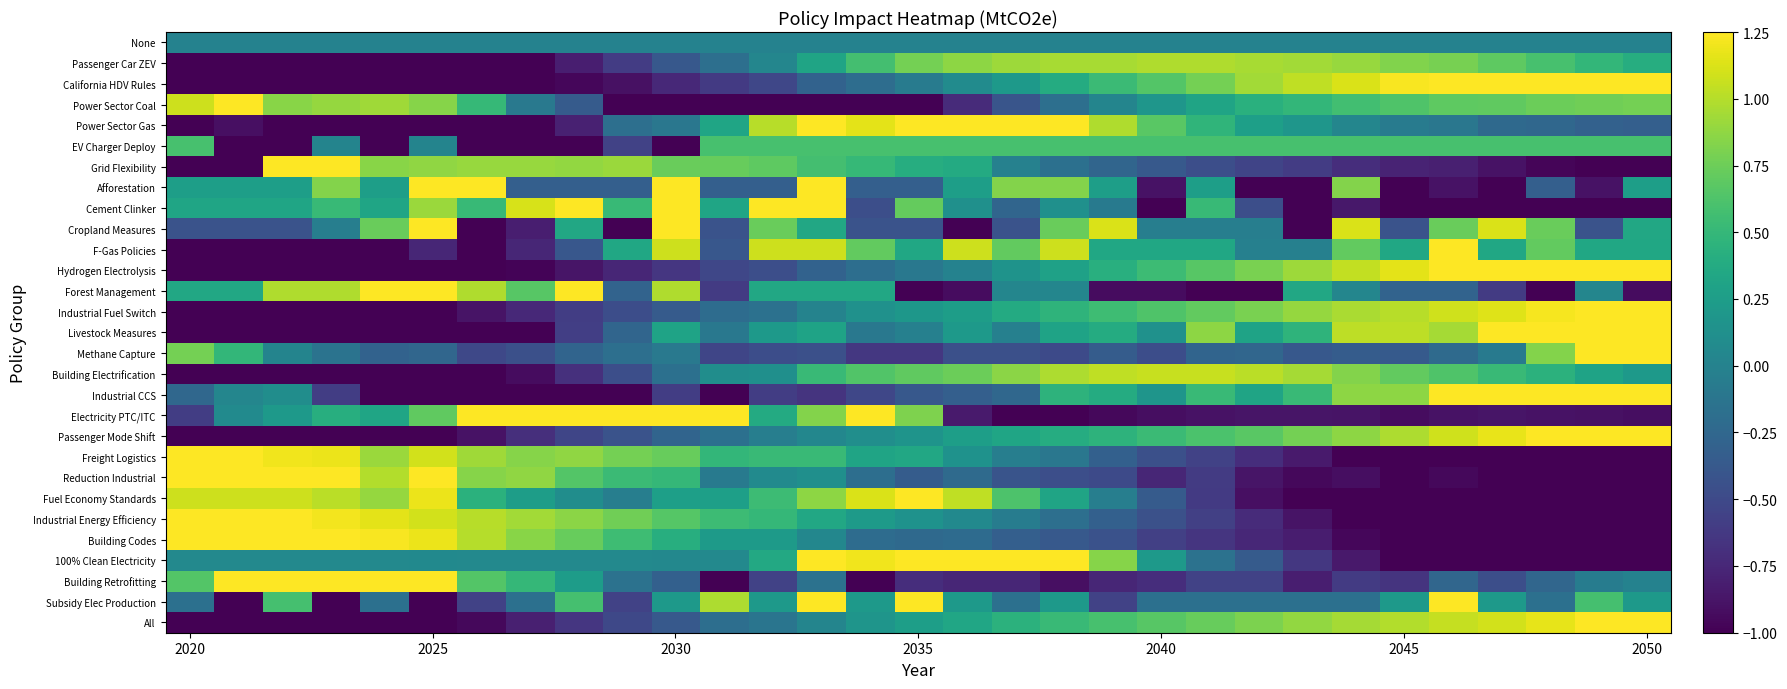

Rank the series by their maximum value, from lowest to highest.

None, EV Charger Deploy, Passenger Car ZEV, Building Electrification, California HDV Rules, Power Sector Coal, Power Sector Gas, Grid Flexibility, Afforestation, Cement Clinker, Cropland Measures, F-Gas Policies, Hydrogen Electrolysis, Forest Management, Industrial Fuel Switch, Livestock Measures, Methane Capture, Industrial CCS, Electricity PTC/ITC, Passenger Mode Shift, Freight Logistics, Reduction Industrial, Fuel Economy Standards, Industrial Energy Efficiency, Building Codes, 100% Clean Electricity, Building Retrofitting, Subsidy Elec Production, All